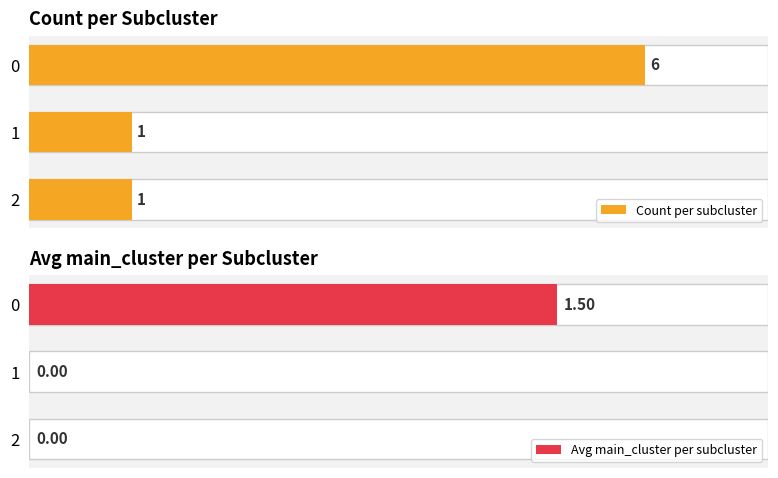

Which series has the largest total across all categories?

Count per subcluster